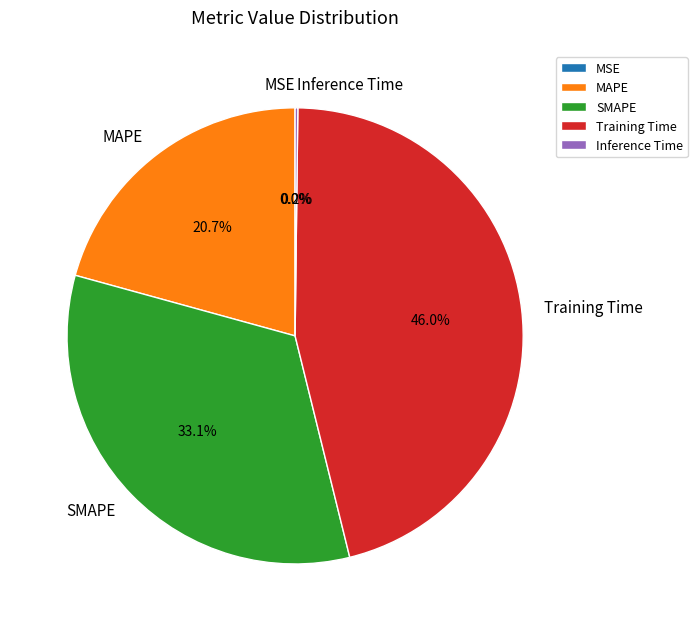

Is it true that SMAPE is 33% of the pie?

True